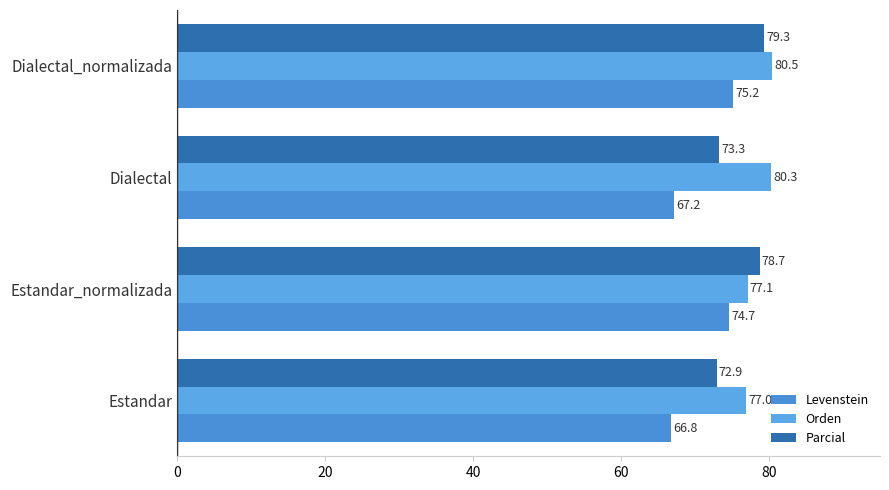

What is the value of the Parcial bar at the 2nd from the left?

78.7